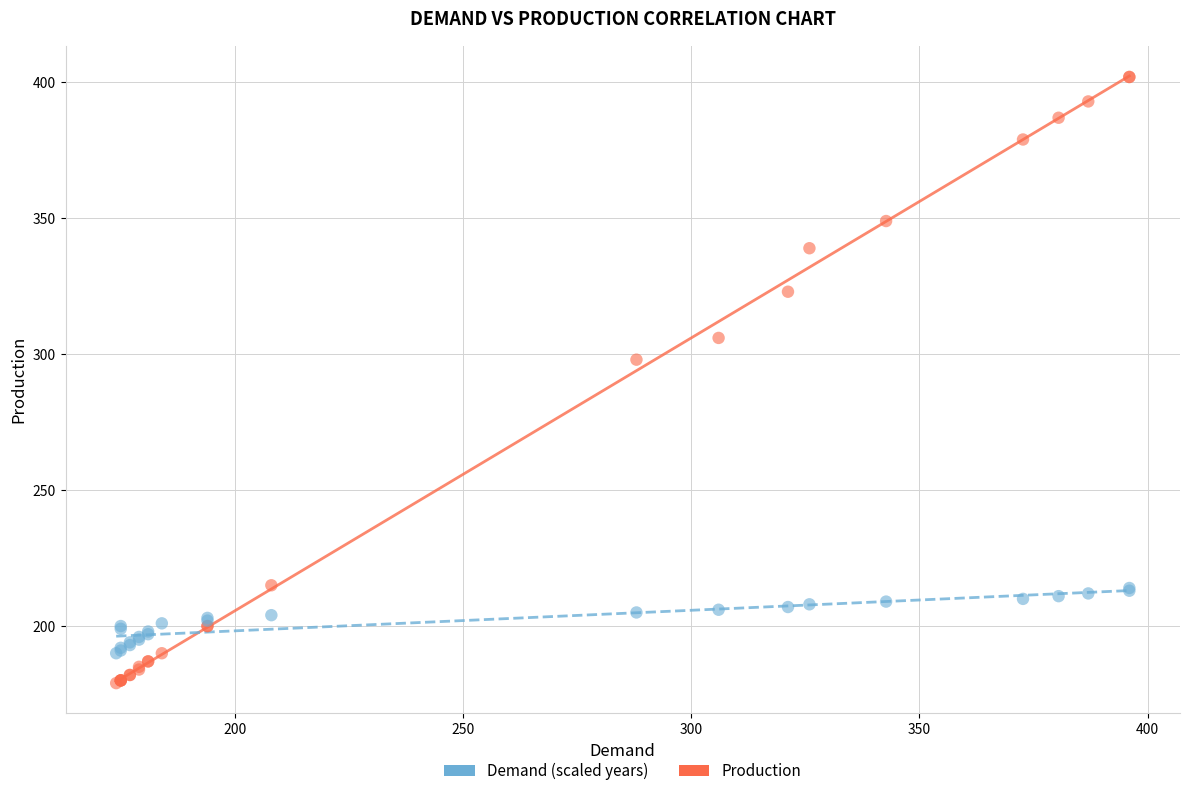

Across all series, what Y value is closest to 290?

298